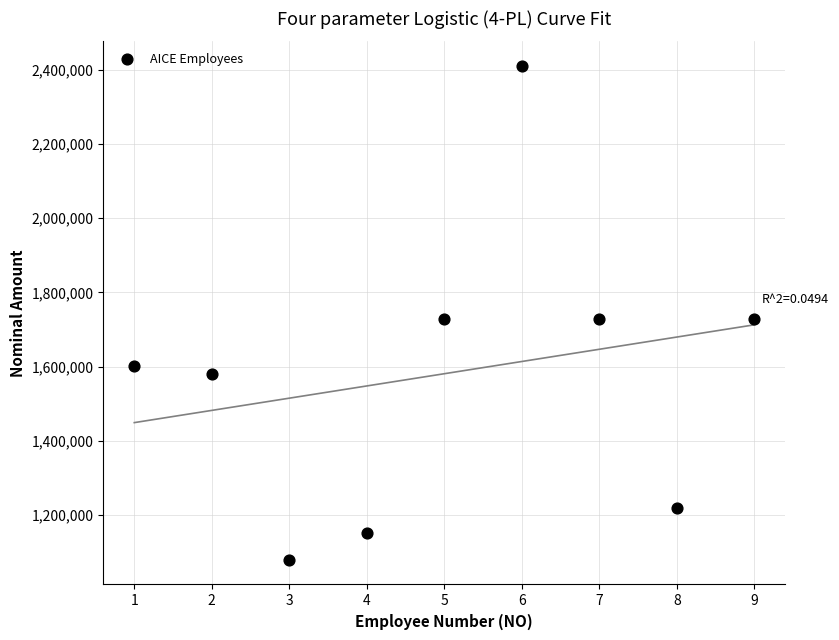

What is the range of Y values (max minus min)?

1330833